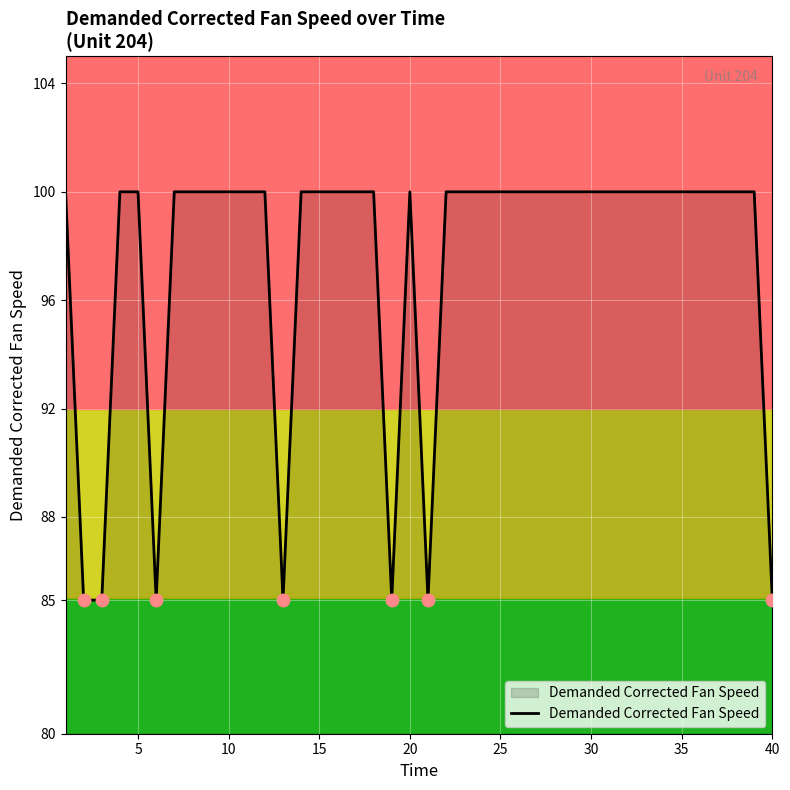

What is the maximum value shown in the chart?

100.0